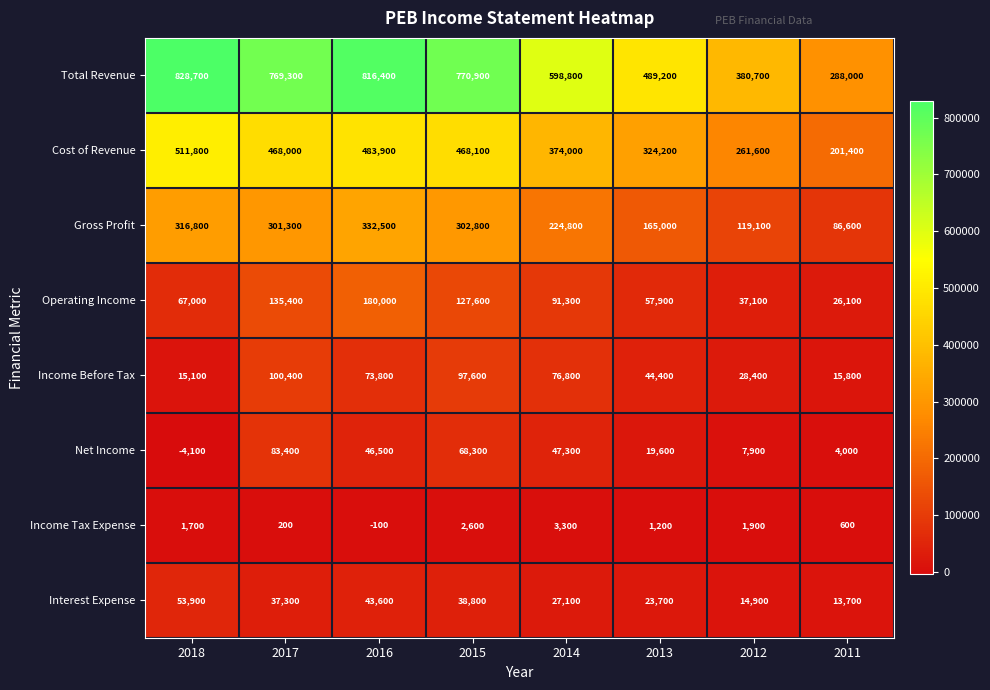

List the labels in order of Income Before Tax value, smallest first.

2018, 2011, 2012, 2013, 2016, 2014, 2015, 2017